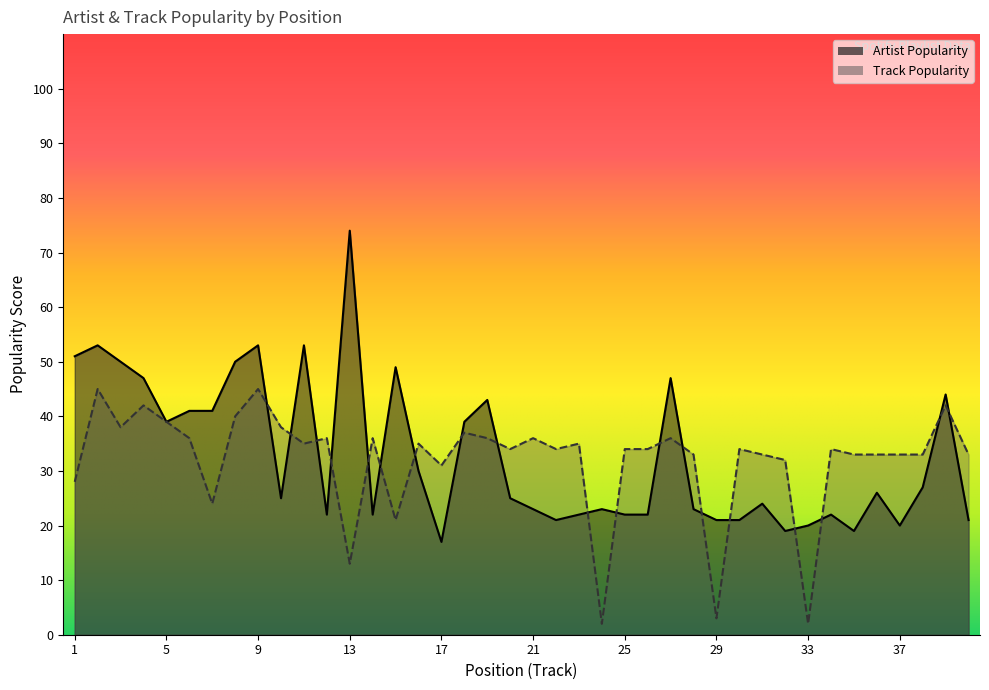

At which label is Track Popularity closest to 23?

7